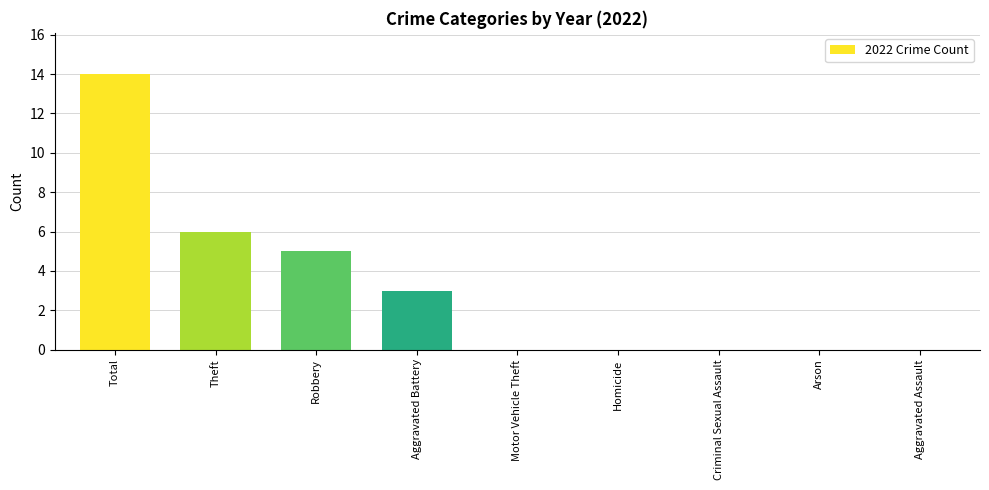

At which label is the value closest to 7?

Theft